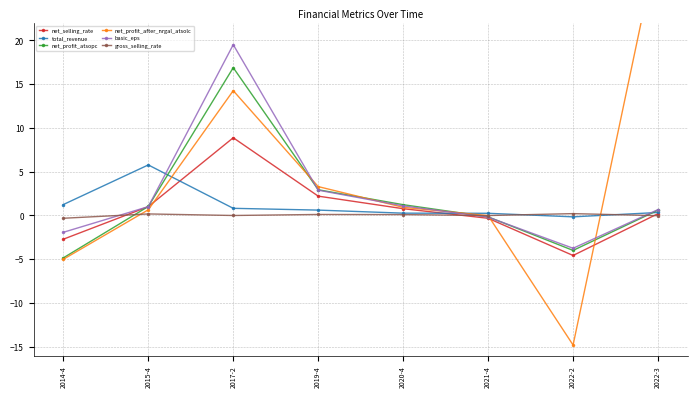

What is the maximum value shown in the chart?

31.2